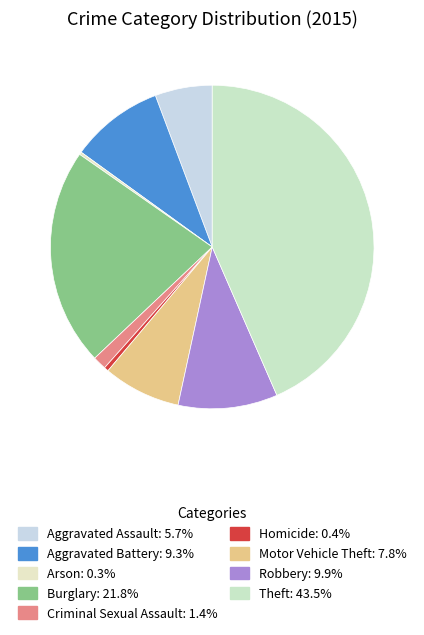

To the nearest percent, what percentage of the pie is Theft?

43%